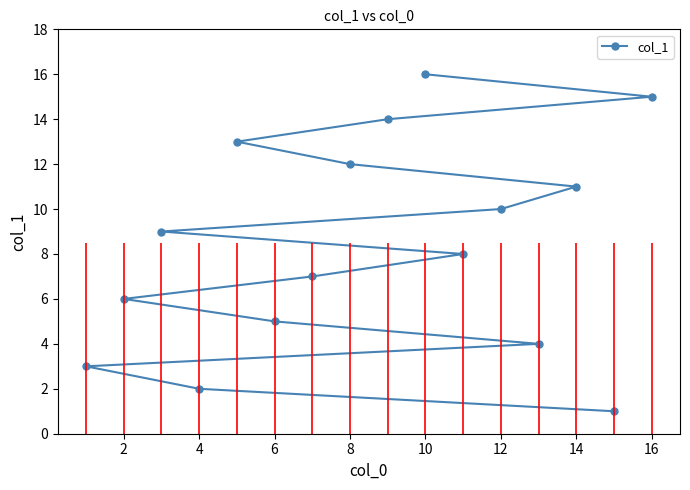

The col_1 series shows 5 at 12. True or false?

False